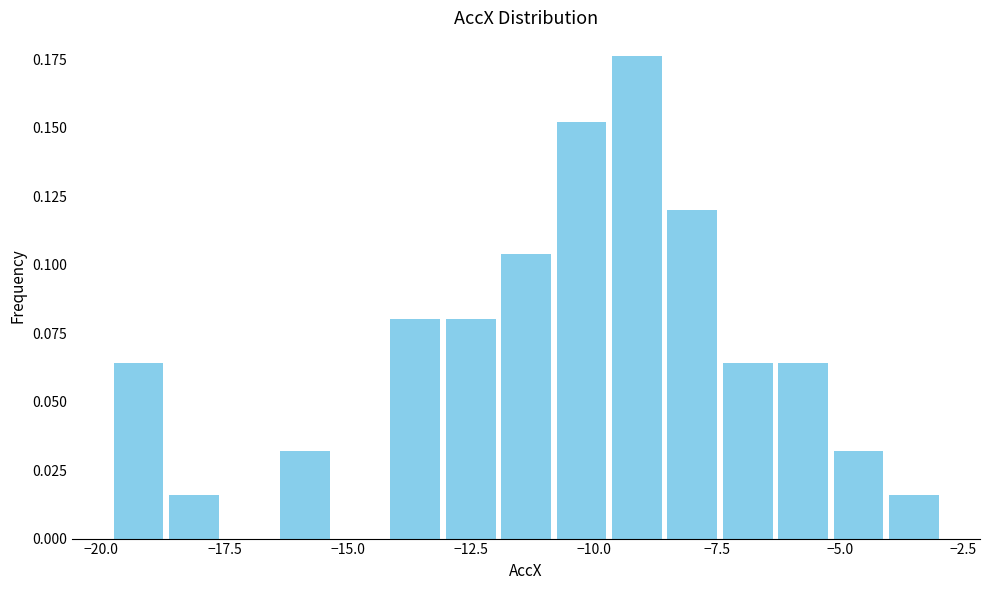

Read against the x-axis, roughly where is the centre of the tallest bar?

-9.0